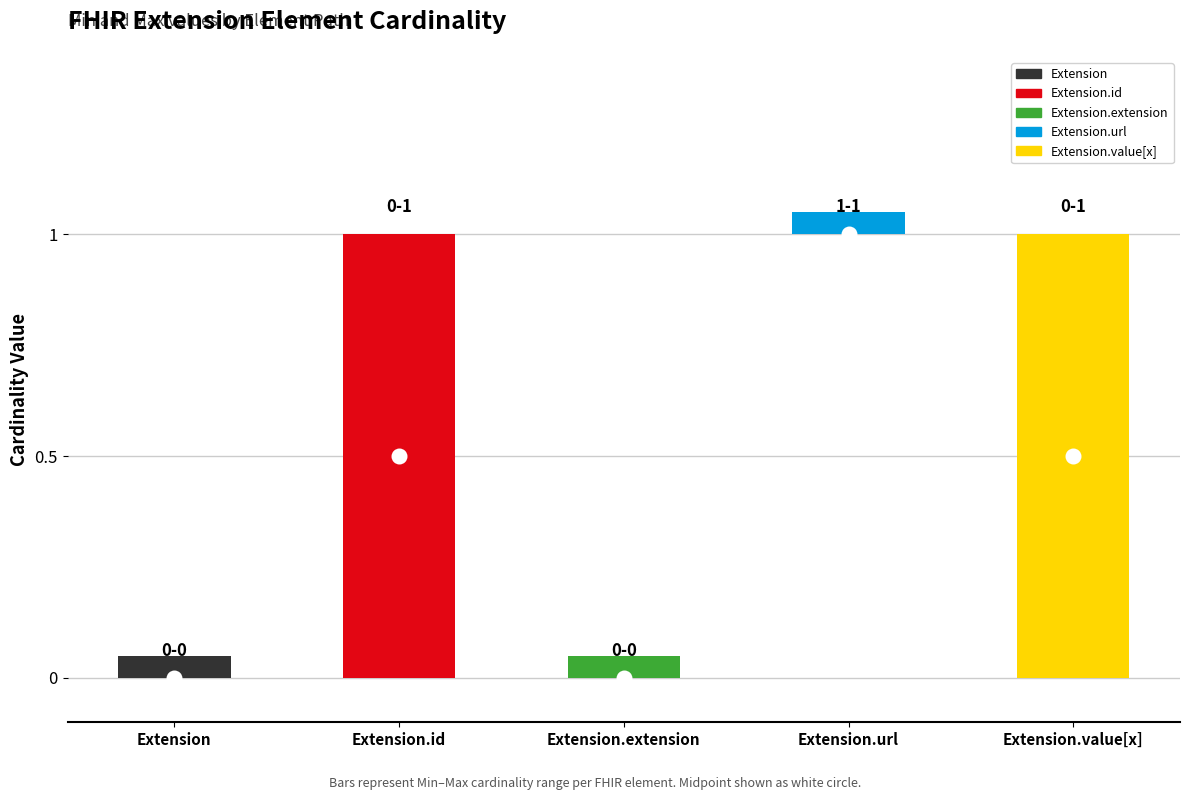

At which label is Max closest to 0?

Extension